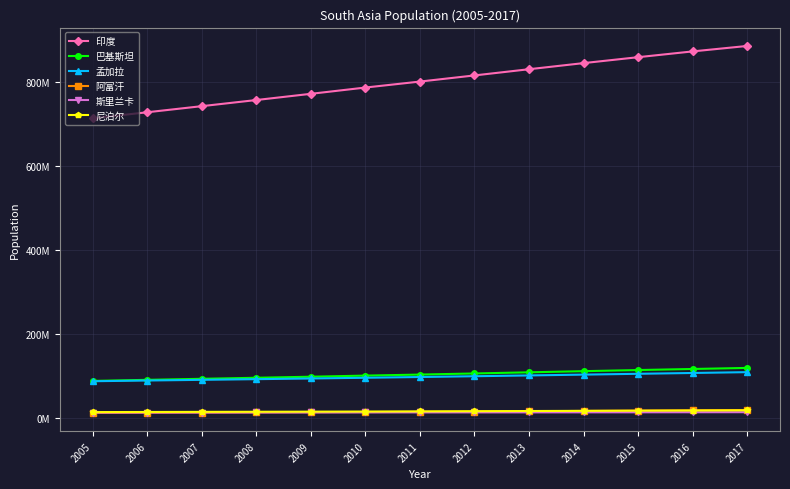

True or false: 尼泊尔 and 印度 cross at least once.

False